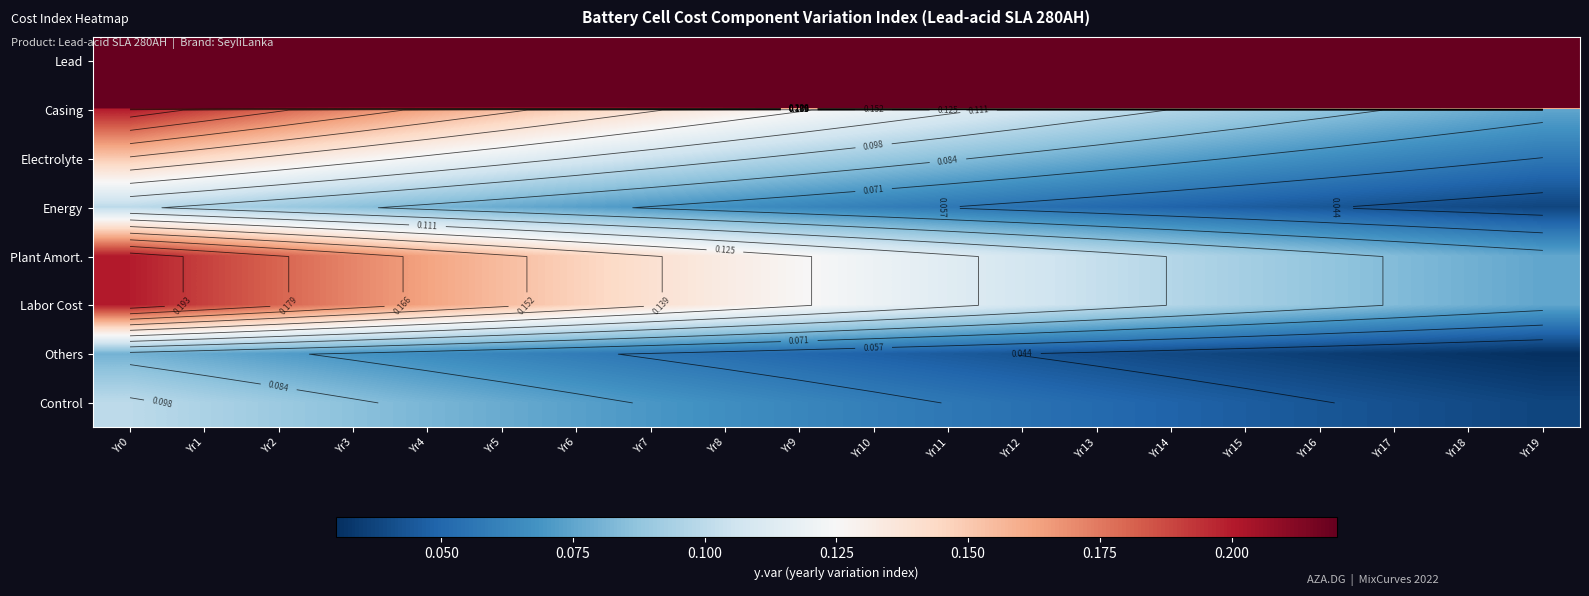

What is the sum of all Others values?

1.0